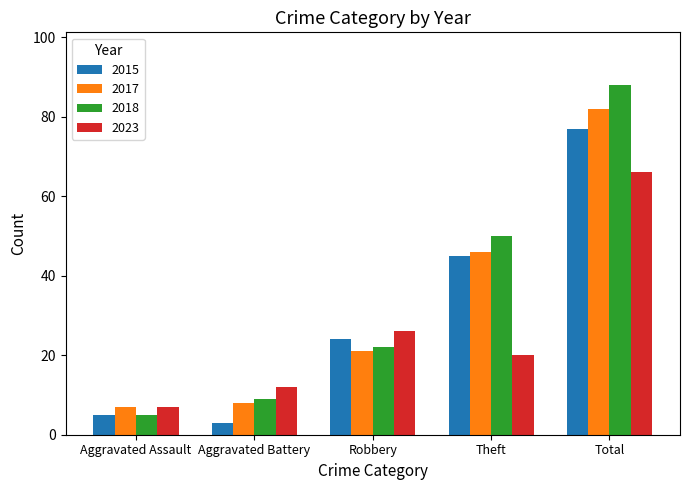

Which category has the lowest value in the 2023 series?

Aggravated Assault